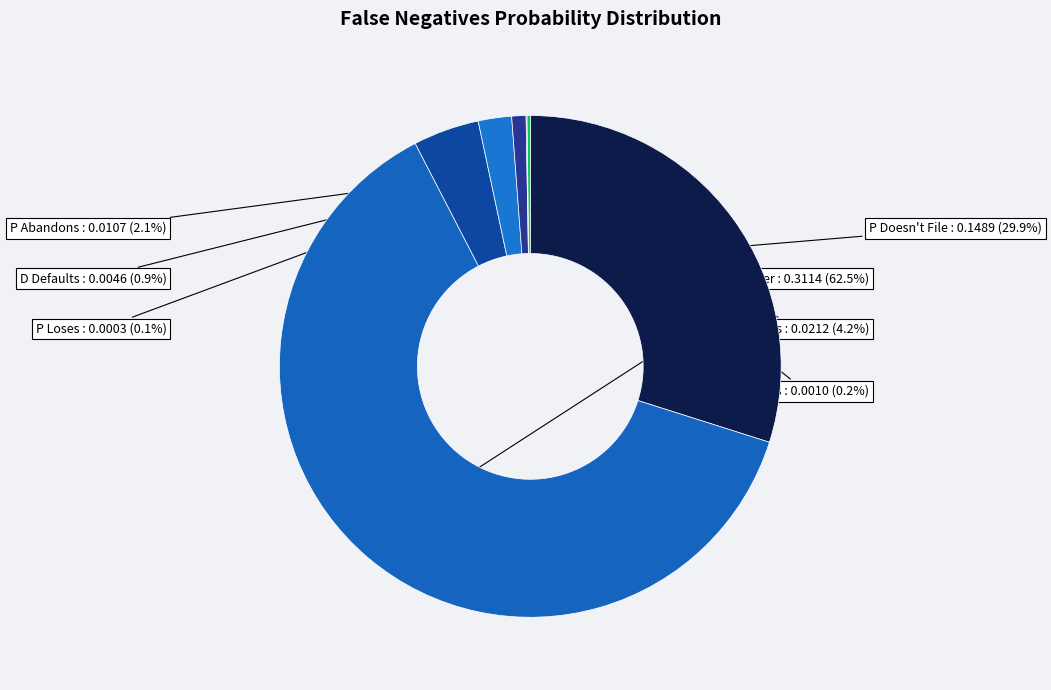

How much of the chart is everything except P Abandons?

97.9%